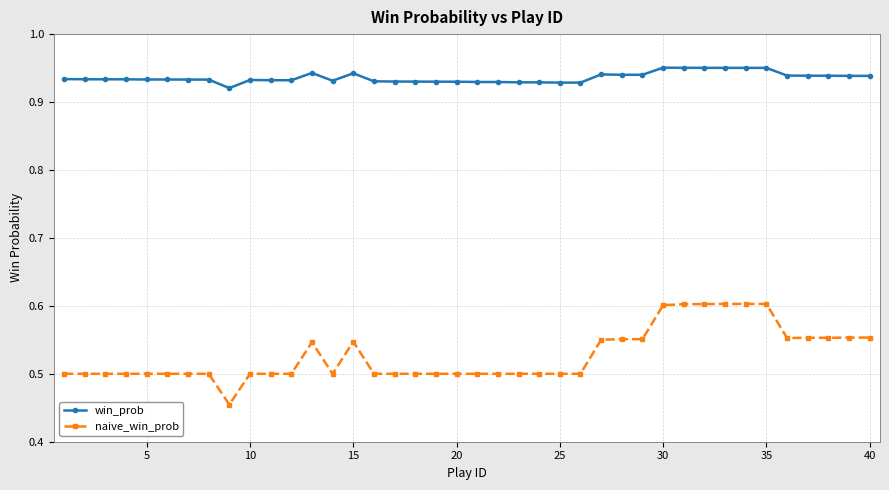

What is the difference between the second highest and minimum values in the naive_win_prob series?

0.1